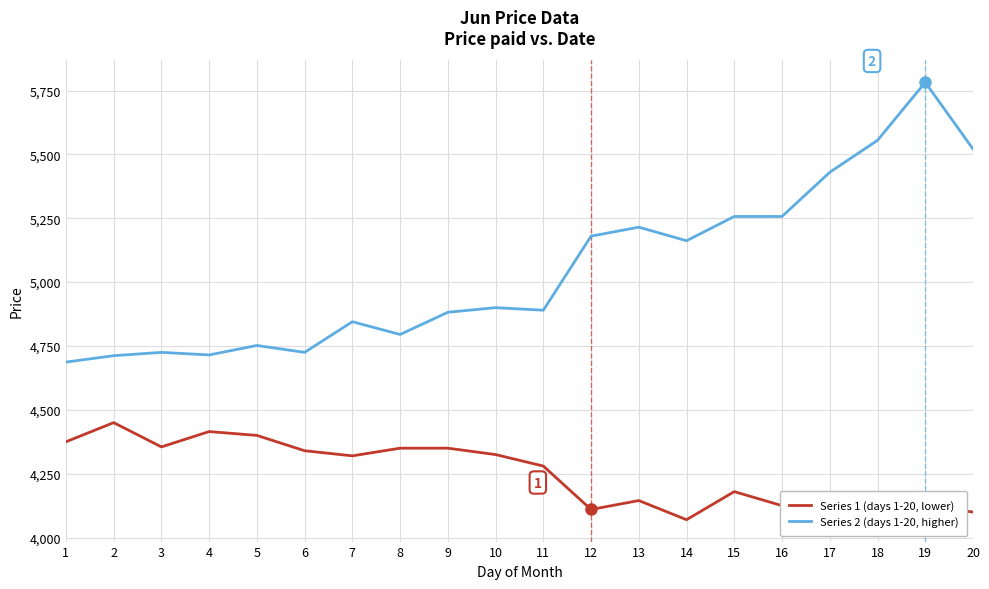

How many values in the Series 1 (days 1-20, lower) series are below 4320?

10